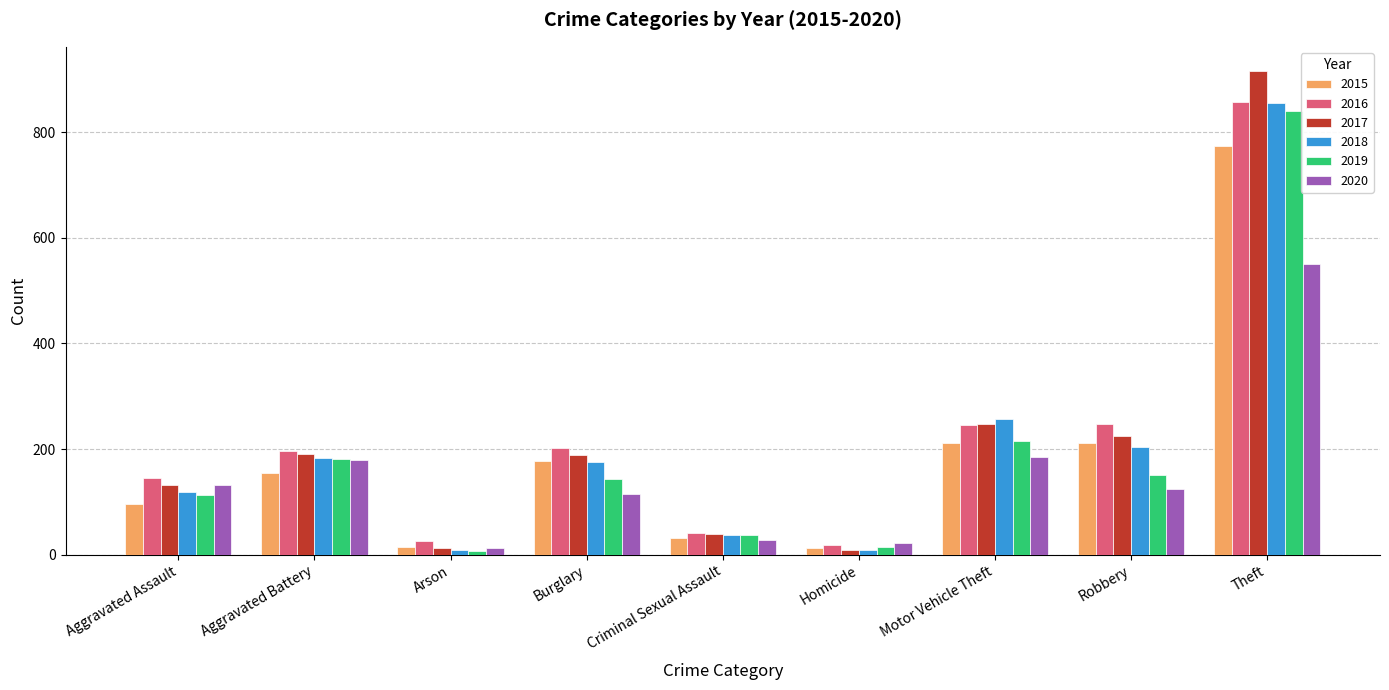

What is the approximate value of 2015 at Theft?

774